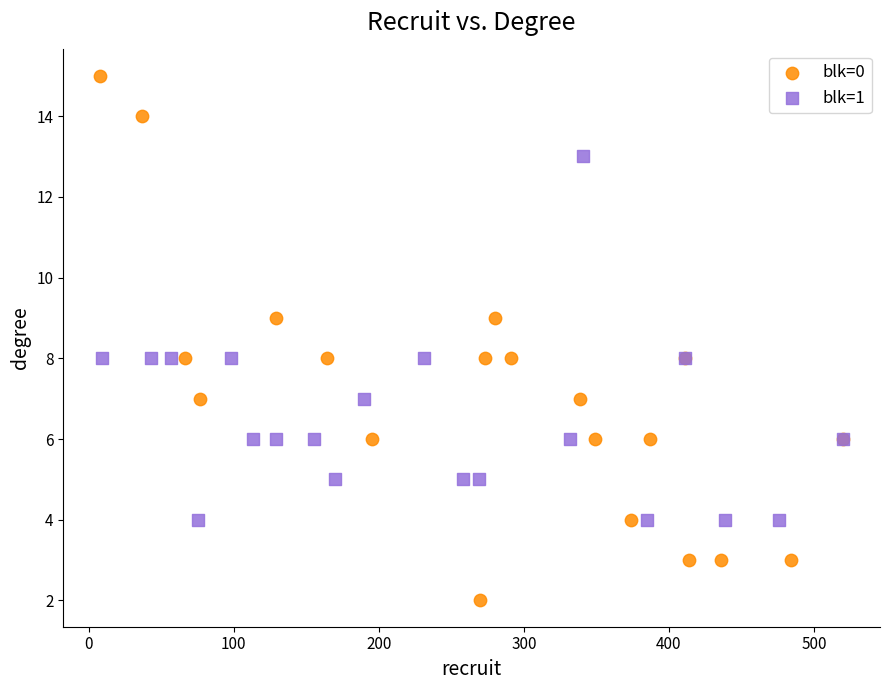

Which series contains the lowest Y value?

blk=0